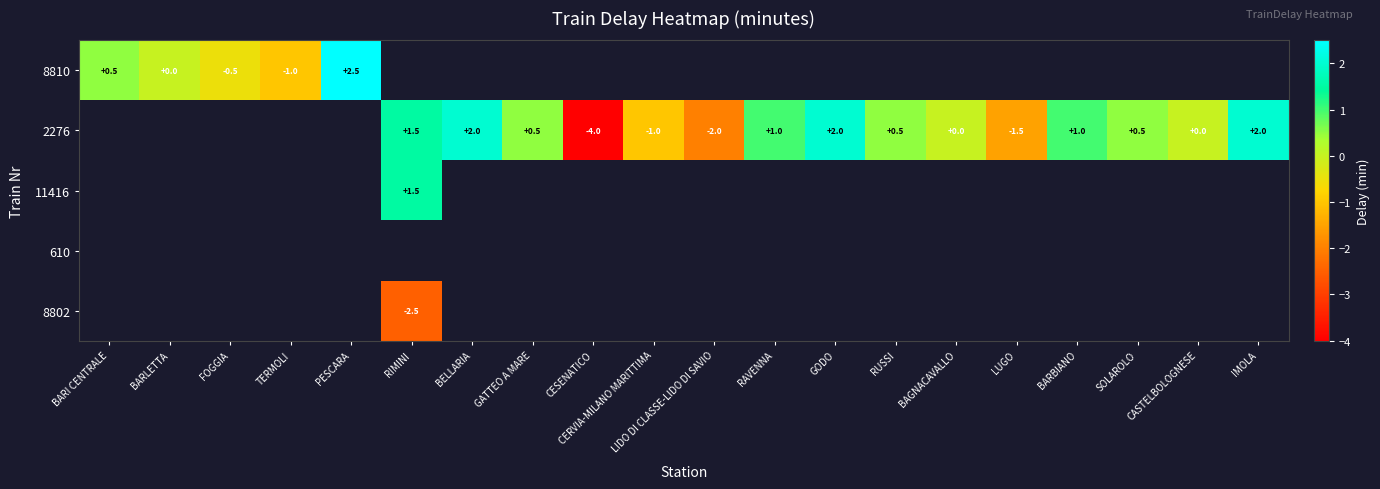

True or false: 2276 has a value of 1.0 at RAVENNA.

True